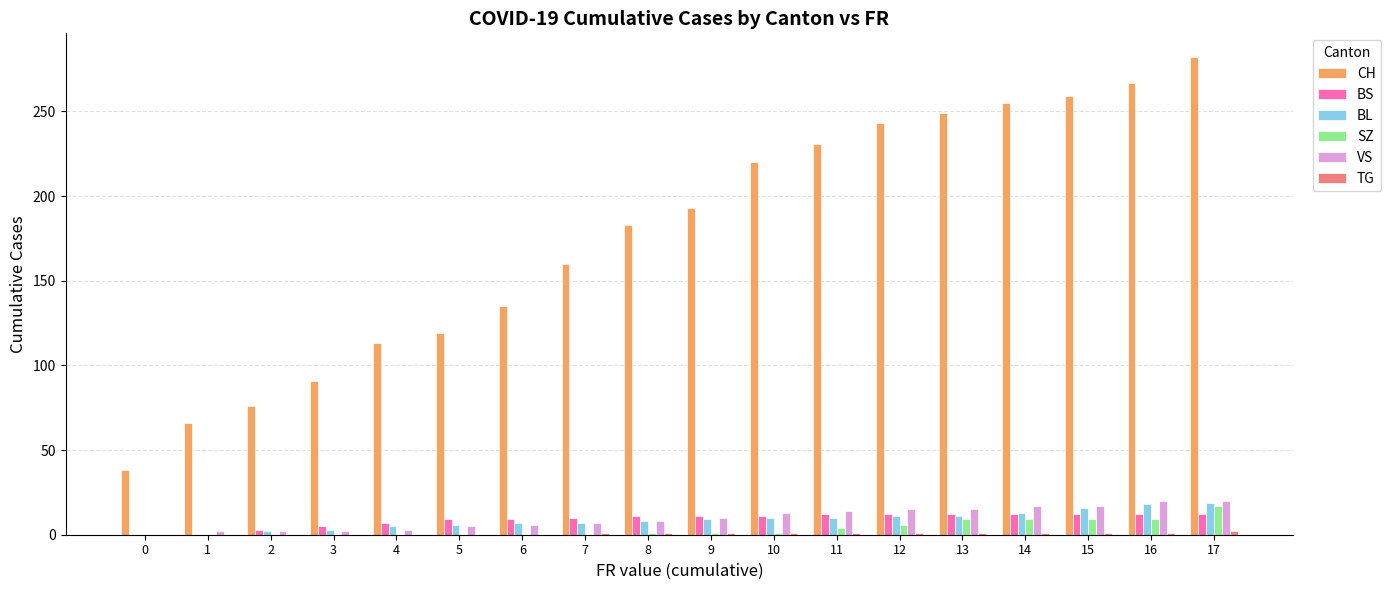

How many series are shown in this chart?

6